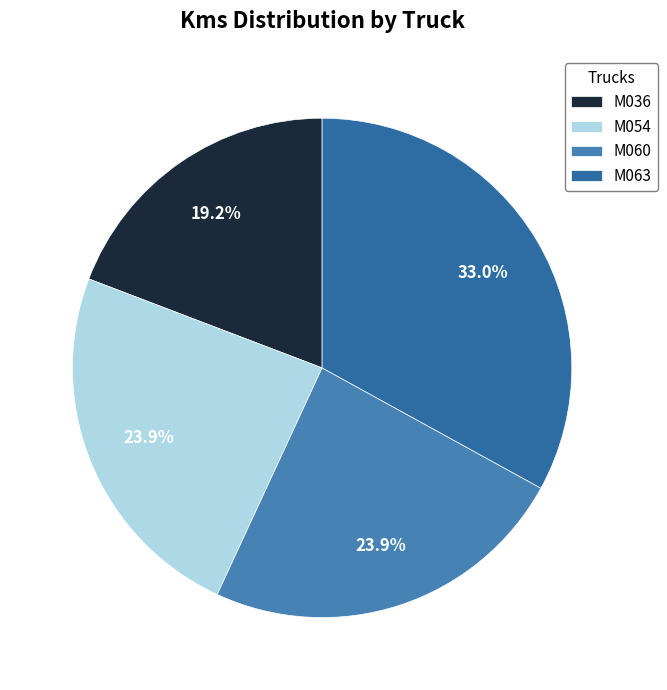

To the nearest percent, what is the average slice percentage?

25%